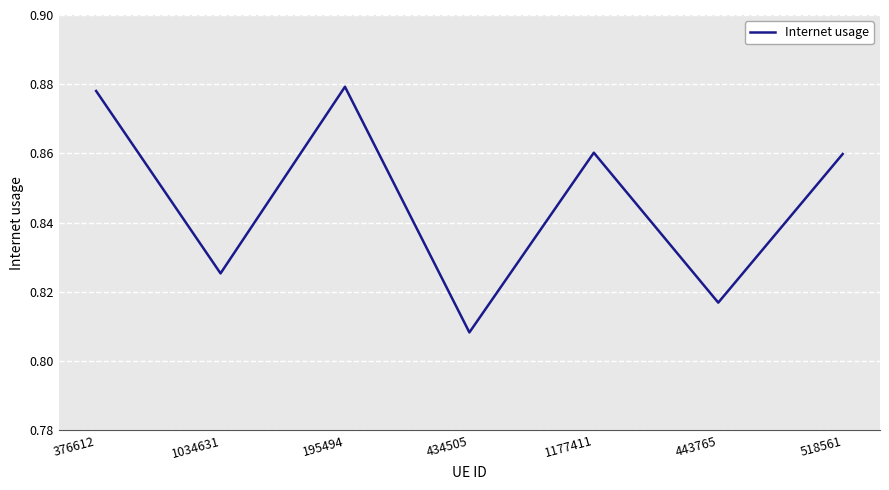

Count the values in the range 0 to 1.

7